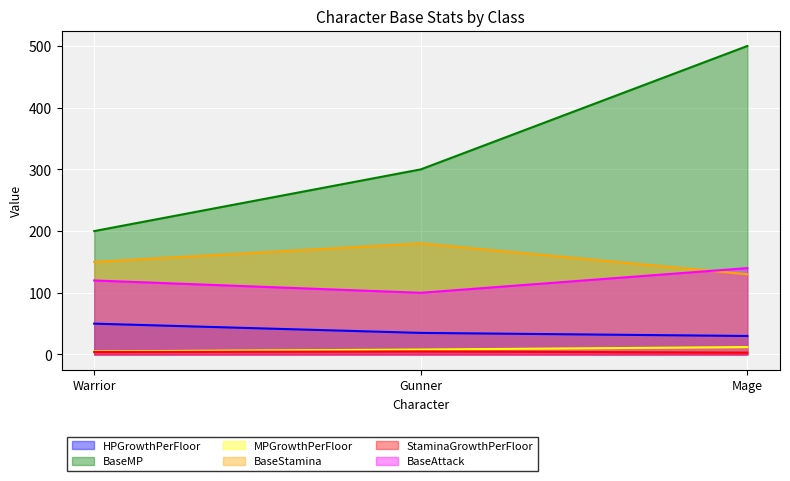

What is the label of the 1st point from the right?

Mage